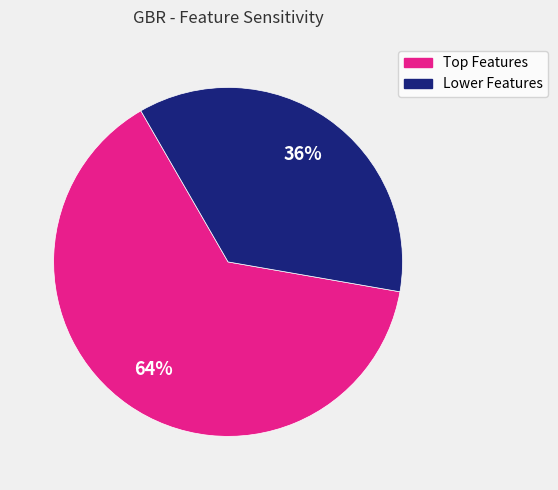

Is there a majority slice in this chart?

Yes